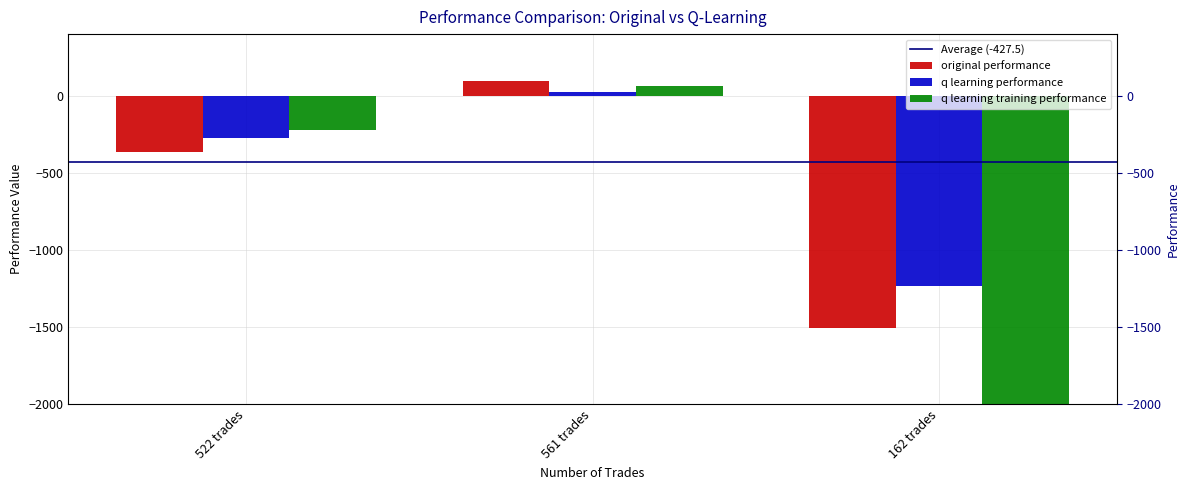

What is the difference between the maximum and minimum values in the q learning training performance series?

50060.9